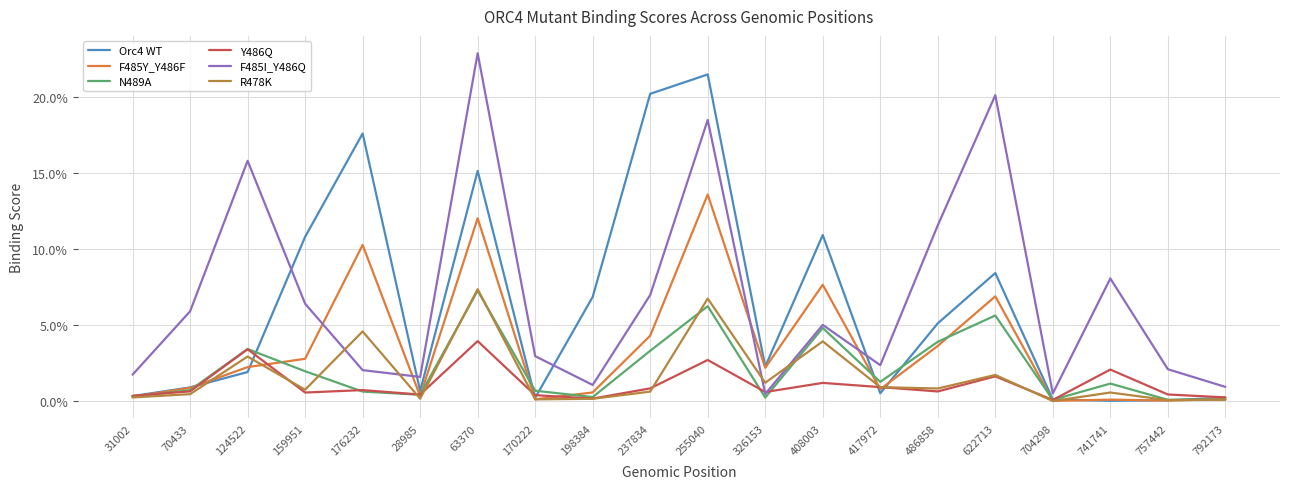

At how many categories does at least one series exceed 0?

20